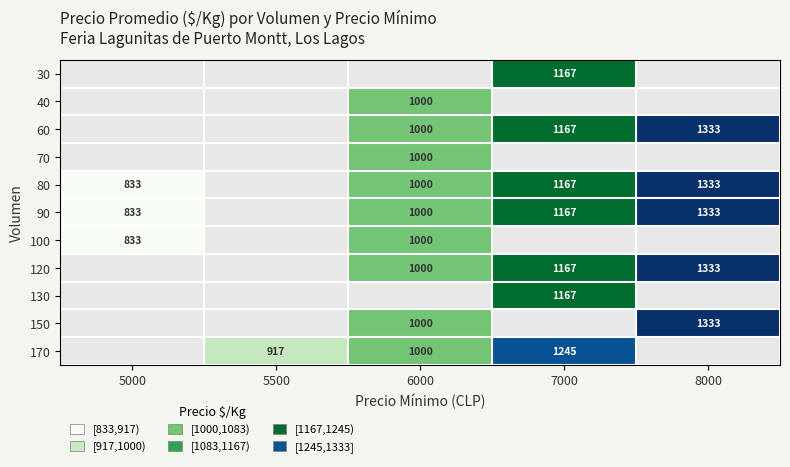

Is the value of 90 at 6000 greater than the value of 130 at 7000?

No